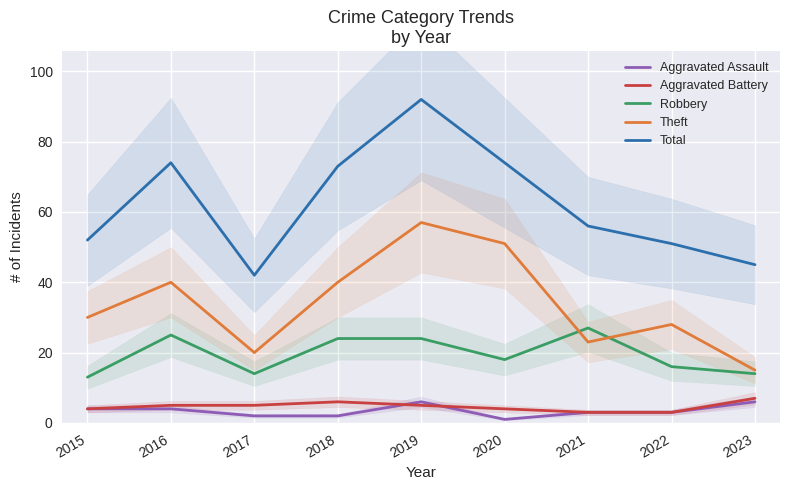

Between 2018 and 2019, which series saw the biggest shift?

Total